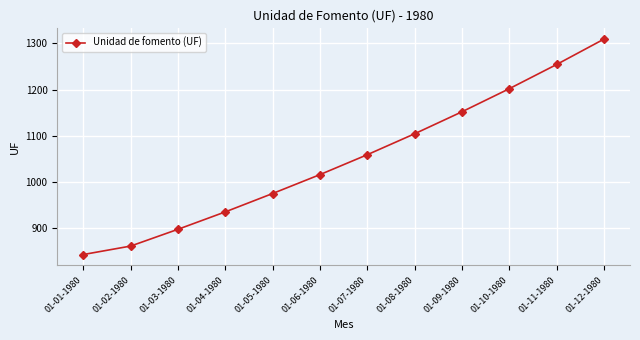

Does the chart display data point markers on the line(s)?

Yes